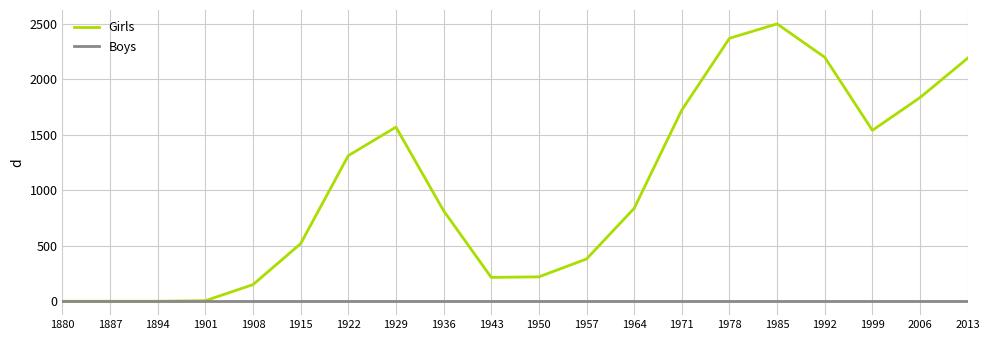

What are all the series names shown in the legend?

Girls, Boys